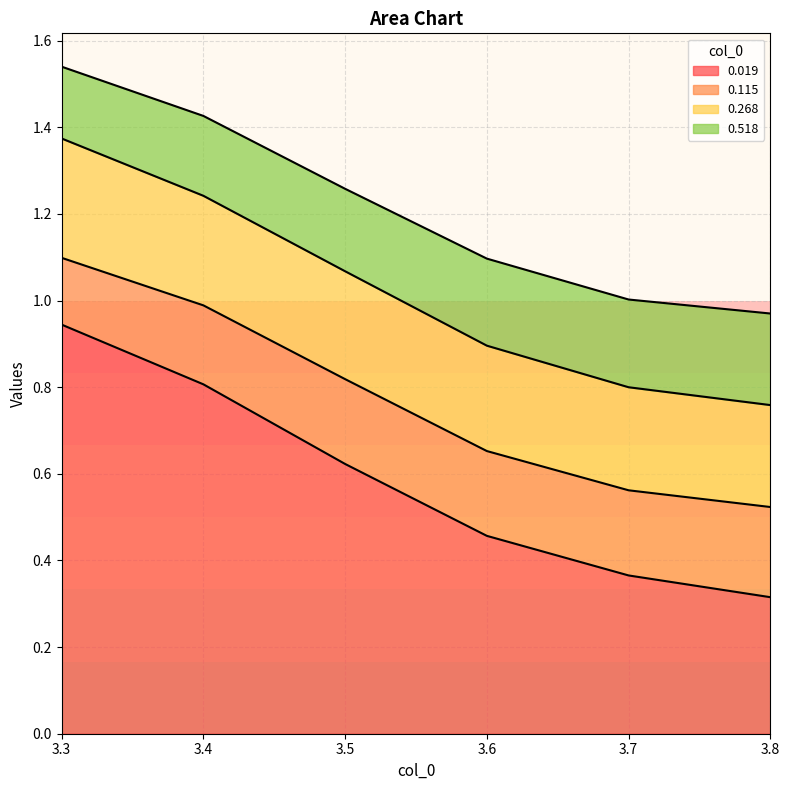

True or false: 0.268 has more than 0 interior local peaks.

False